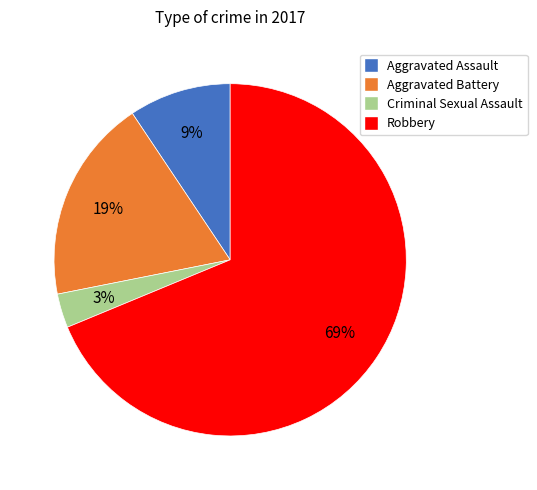

To the nearest percent, what percentage of the pie is Aggravated Assault?

9%